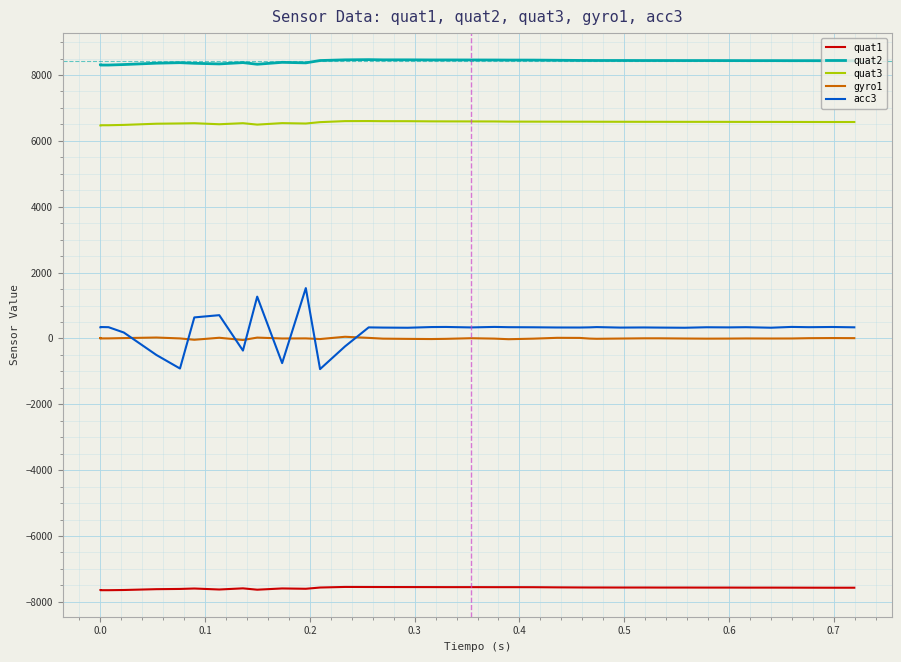

Is it true that gyro1 equals 2 at 39?

False